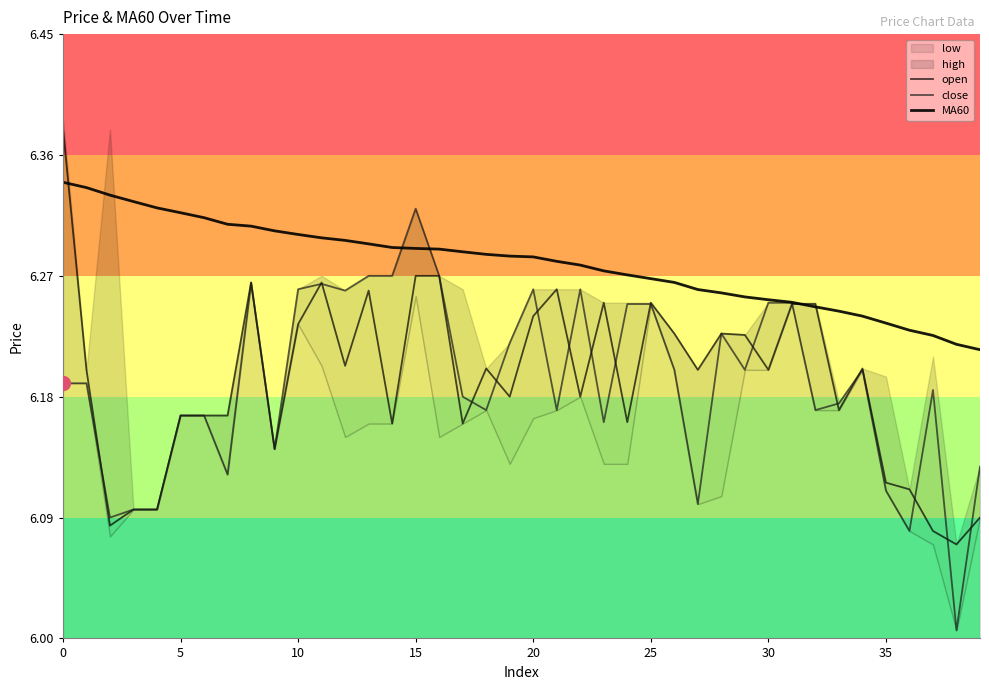

Is this an area chart (filled region under the line)?

No